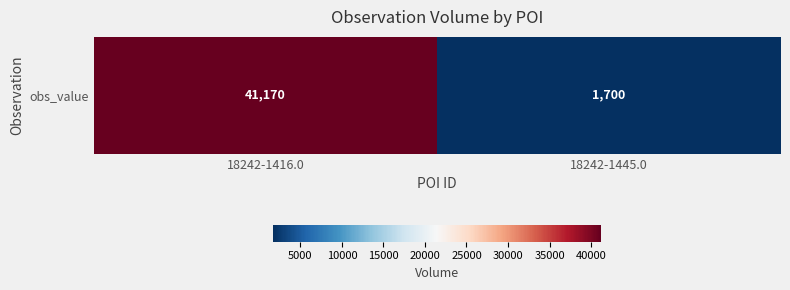

What is the difference between the values at 18242-1445.0 and 18242-1416.0?

39470